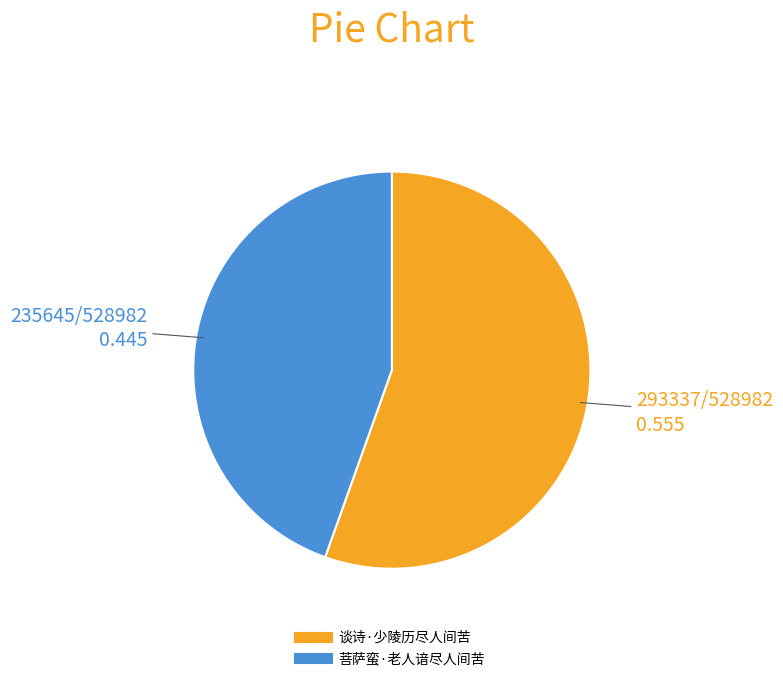

Count the number of slices in the pie.

2